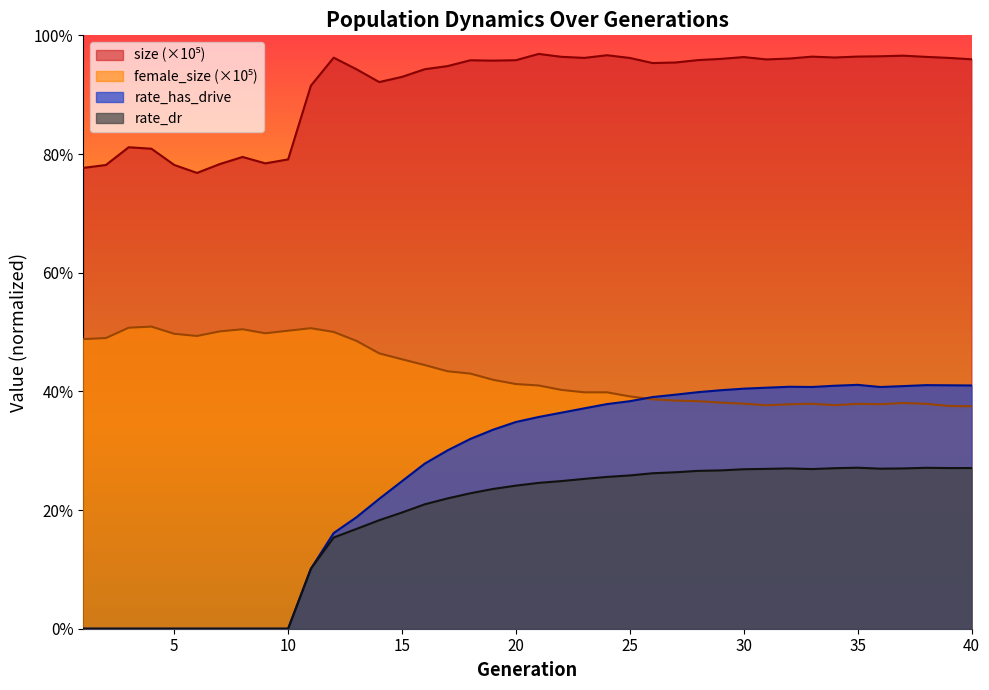

What is the value of the rate_dr point at the 30th from the left?

0.3